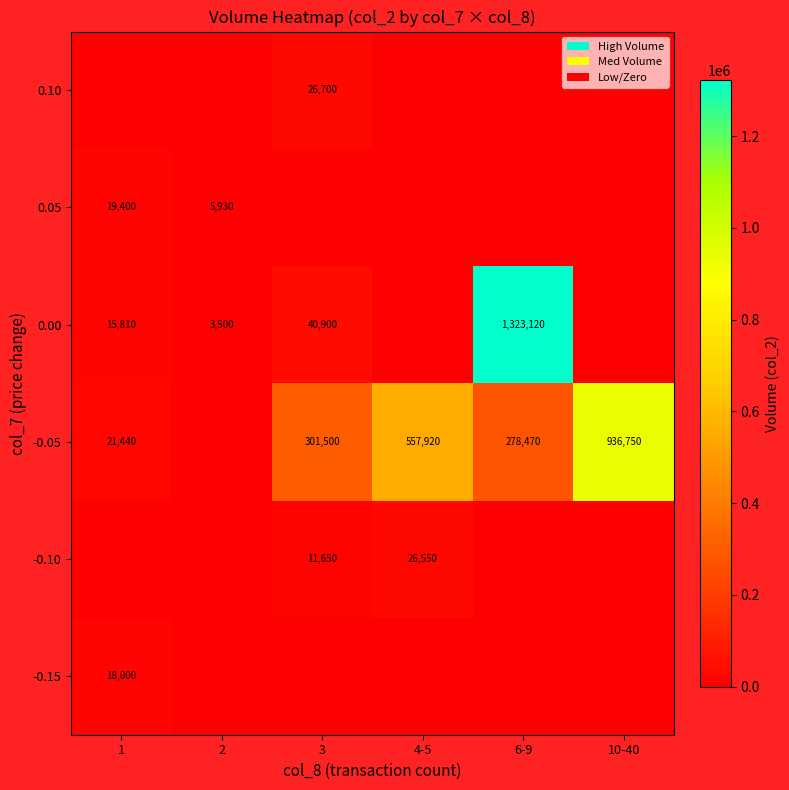

Is the value of -0.10 at 4-5 greater than the value of 0.00 at 2?

Yes